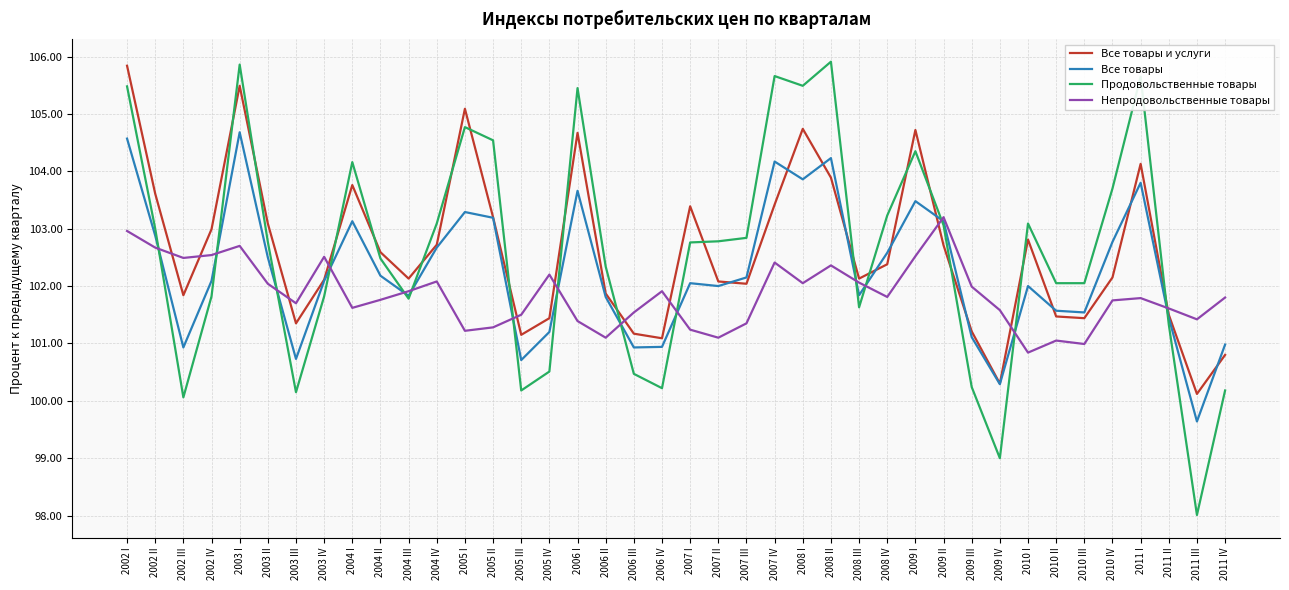

Between which two adjacent categories do Все товары и услуги and Непродовольственные товары first intersect?

2002 II and 2002 III